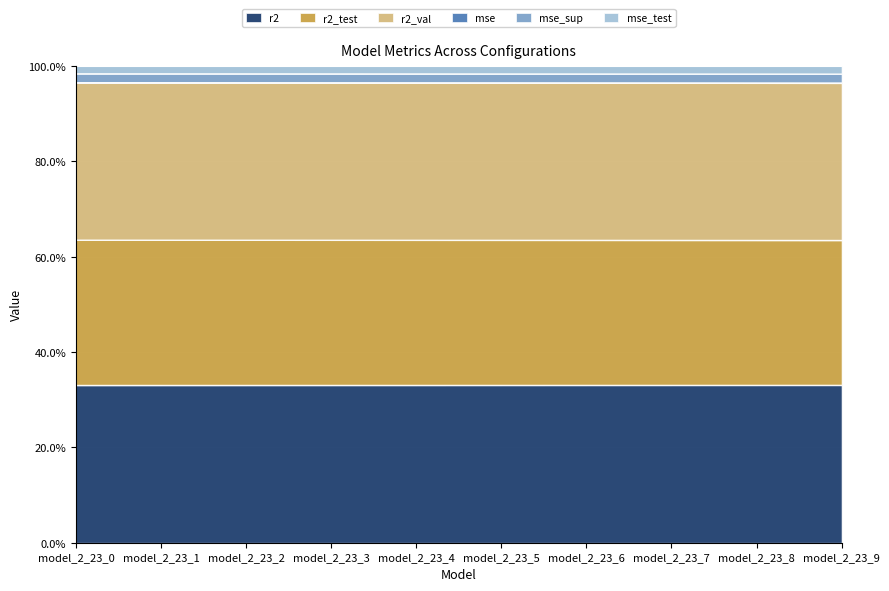

The value of r2 at model_2_23_8 is 7.4. True or false?

False